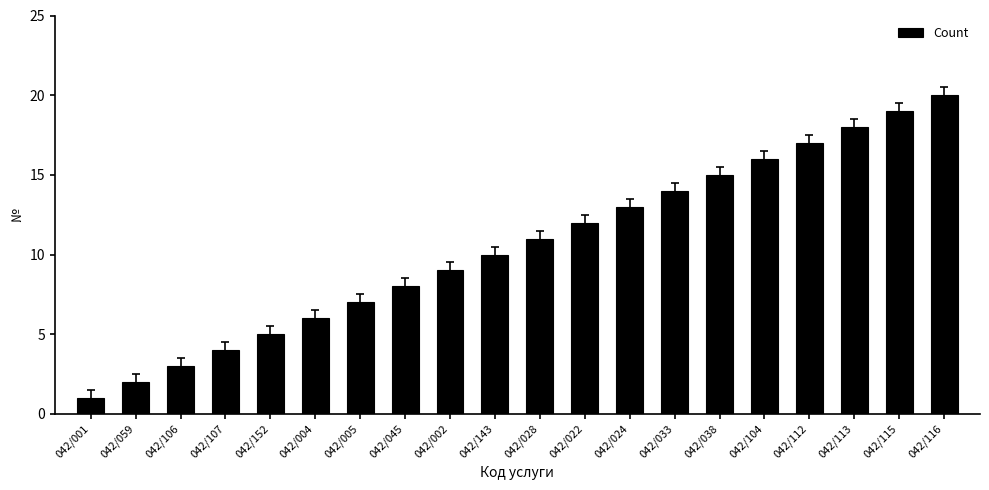

What is the sum of all values?

210